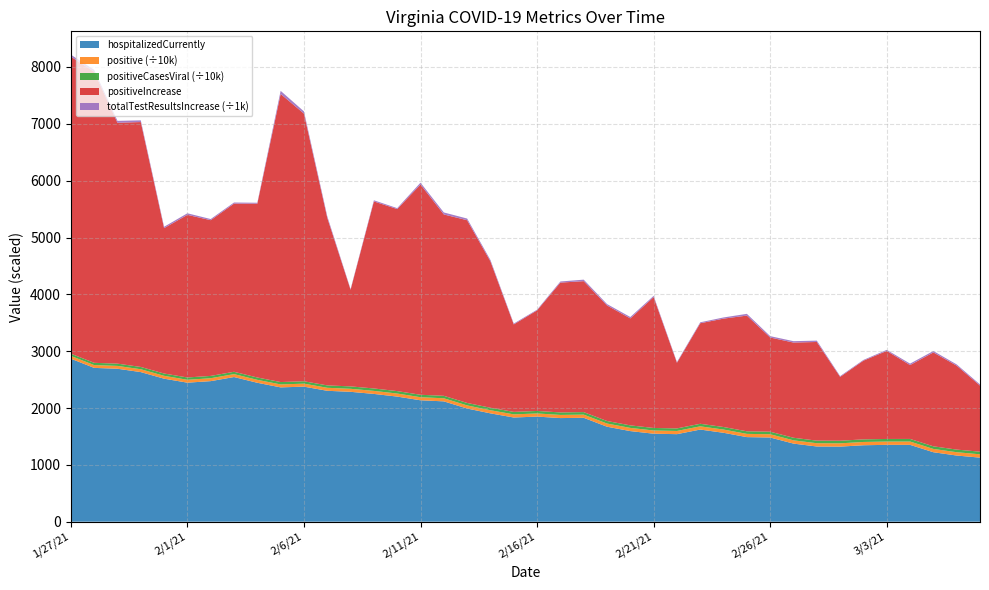

Reading right to left, list all the values displayed in this chart.

hospitalized: 1/27/21=2868	1/28/21=2706	1/29/21=2691	1/30/21=2632	1/31/21=2516	2/1/21=2446	2/2/21=2473	2/3/21=2545	2/4/21=2444	2/5/21=2363	2/6/21=2376	2/7/21=2303	2/8/21=2285	2/9/21=2248	2/10/21=2201	2/11/21=2136	2/12/21=2117	2/13/21=1991	2/14/21=1906	2/15/21=1833	2/16/21=1849	2/17/21=1823	2/18/21=1828	2/19/21=1671	2/20/21=1594	2/21/21=1548	2/22/21=1540	2/23/21=1621	2/24/21=1564	2/25/21=1488	2/26/21=1481	2/27/21=1374	2/28/21=1323	3/1/21=1321	3/2/21=1345	3/3/21=1352	3/4/21=1352	3/5/21=1222	3/6/21=1164	3/7/21=1127
positive: 1/27/21=488553	1/28/21=493674	1/29/21=497912	1/30/21=502221	1/31/21=504779	2/1/21=507640	2/2/21=510380	2/3/21=513339	2/4/21=516398	2/5/21=521467	2/6/21=526176	2/7/21=529125	2/8/21=530825	2/9/21=534116	2/10/21=537319	2/11/21=541018	2/12/21=544209	2/13/21=547424	2/14/21=549999	2/15/21=551538	2/16/21=553308	2/17/21=555592	2/18/21=557896	2/19/21=559930	2/20/21=561812	2/21/21=564115	2/22/21=565270	2/23/21=567039	2/24/21=568946	2/25/21=570982	2/26/21=572639	2/27/21=574314	2/28/21=576050	3/1/21=577174	3/2/21=578559	3/3/21=580108	3/4/21=581408	3/5/21=583060	3/6/21=584537	3/7/21=585700
positiveCasesViral: 1/27/21=392935	1/28/21=396440	1/29/21=399577	1/30/21=402532	1/31/21=404469	2/1/21=406591	2/2/21=408421	2/3/21=410550	2/4/21=412548	2/5/21=416189	2/6/21=419382	2/7/21=421466	2/8/21=422723	2/9/21=425066	2/10/21=427188	2/11/21=429779	2/12/21=432084	2/13/21=434413	2/14/21=436206	2/15/21=437262	2/16/21=438276	2/17/21=439674	2/18/21=441200	2/19/21=442757	2/20/21=444150	2/21/21=445808	2/22/21=446642	2/23/21=447840	2/24/21=449000	2/25/21=450388	2/26/21=451539	2/27/21=452664	2/28/21=453932	3/1/21=454735	3/2/21=455578	3/3/21=456462	3/4/21=457348	3/5/21=458696	3/6/21=460273	3/7/21=461172
positiveIncrease: 1/27/21=5227	1/28/21=5121	1/29/21=4238	1/30/21=4309	1/31/21=2558	2/1/21=2861	2/2/21=2740	2/3/21=2959	2/4/21=3059	2/5/21=5069	2/6/21=4709	2/7/21=2949	2/8/21=1700	2/9/21=3291	2/10/21=3203	2/11/21=3699	2/12/21=3191	2/13/21=3215	2/14/21=2575	2/15/21=1539	2/16/21=1770	2/17/21=2284	2/18/21=2304	2/19/21=2034	2/20/21=1882	2/21/21=2303	2/22/21=1155	2/23/21=1769	2/24/21=1907	2/25/21=2036	2/26/21=1657	2/27/21=1675	2/28/21=1736	3/1/21=1124	3/2/21=1385	3/3/21=1549	3/4/21=1300	3/5/21=1652	3/6/21=1477	3/7/21=1163
totalTestResultsIncrease: 1/27/21=33386	1/28/21=34288	1/29/21=33217	1/30/21=30033	1/31/21=23920	2/1/21=27646	2/2/21=19925	2/3/21=19100	2/4/21=15624	2/5/21=54599	2/6/21=39368	2/7/21=27356	2/8/21=12201	2/9/21=19803	2/10/21=16359	2/11/21=32599	2/12/21=35220	2/13/21=29300	2/14/21=24395	2/15/21=14695	2/16/21=11473	2/17/21=19394	2/18/21=26622	2/19/21=23800	2/20/21=24574	2/21/21=21526	2/22/21=12655	2/23/21=16605	2/24/21=20805	2/25/21=30668	2/26/21=24186	2/27/21=24347	2/28/21=23722	3/1/21=13192	3/2/21=12765	3/3/21=18293	3/4/21=25300	3/5/21=24556	3/6/21=21456	3/7/21=19925